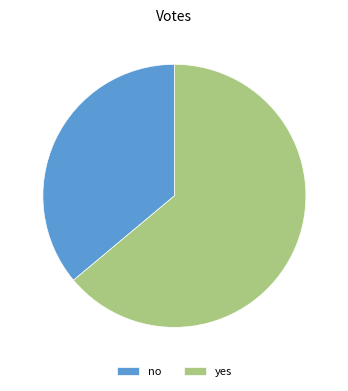

Rank the categories by value from lowest to highest.

no, yes